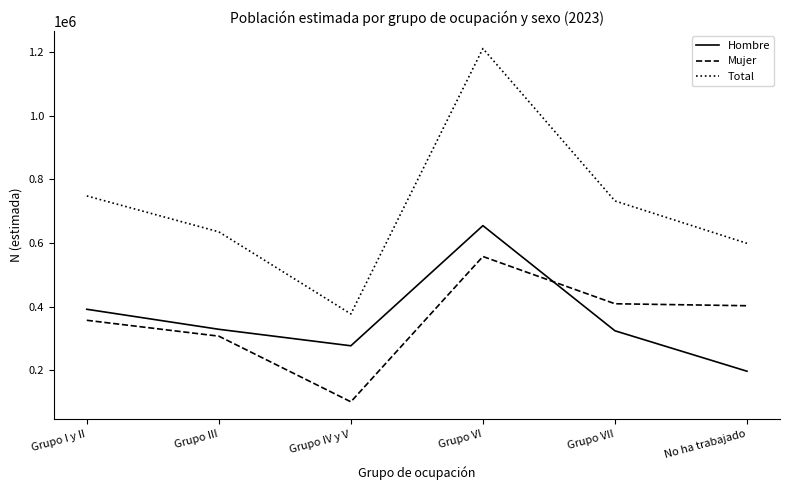

What value does the Hombre series have at Grupo I y II?

391444